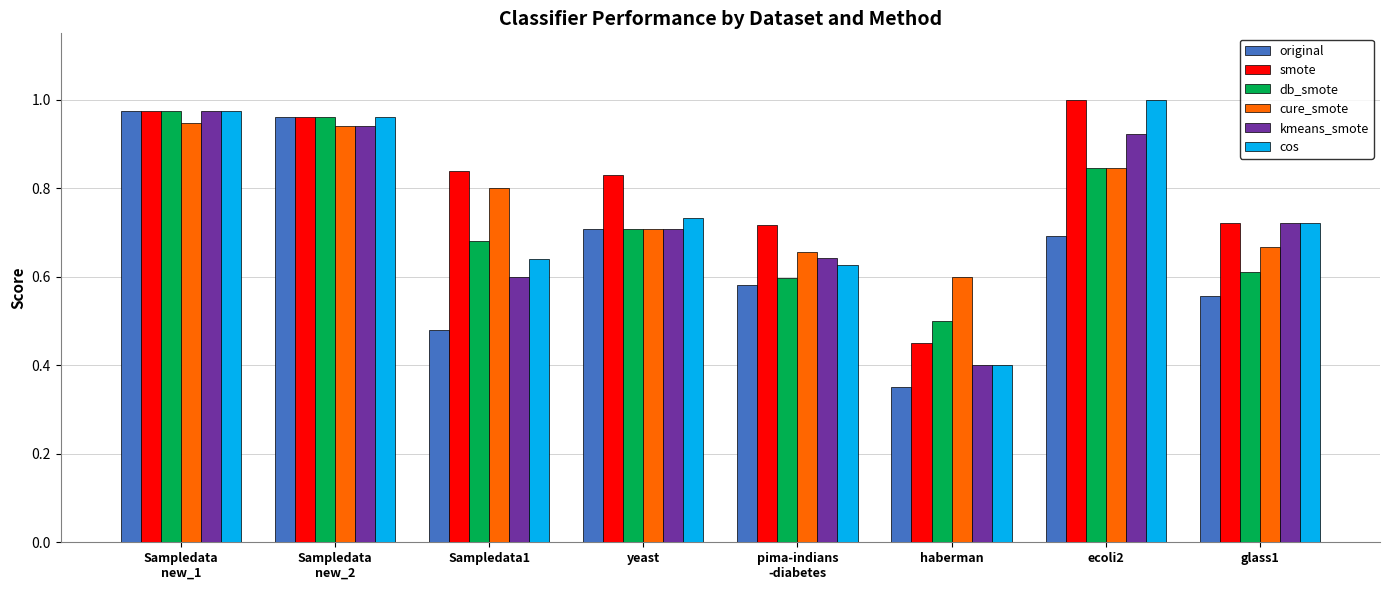

At how many categories does at least one series exceed 0?

8